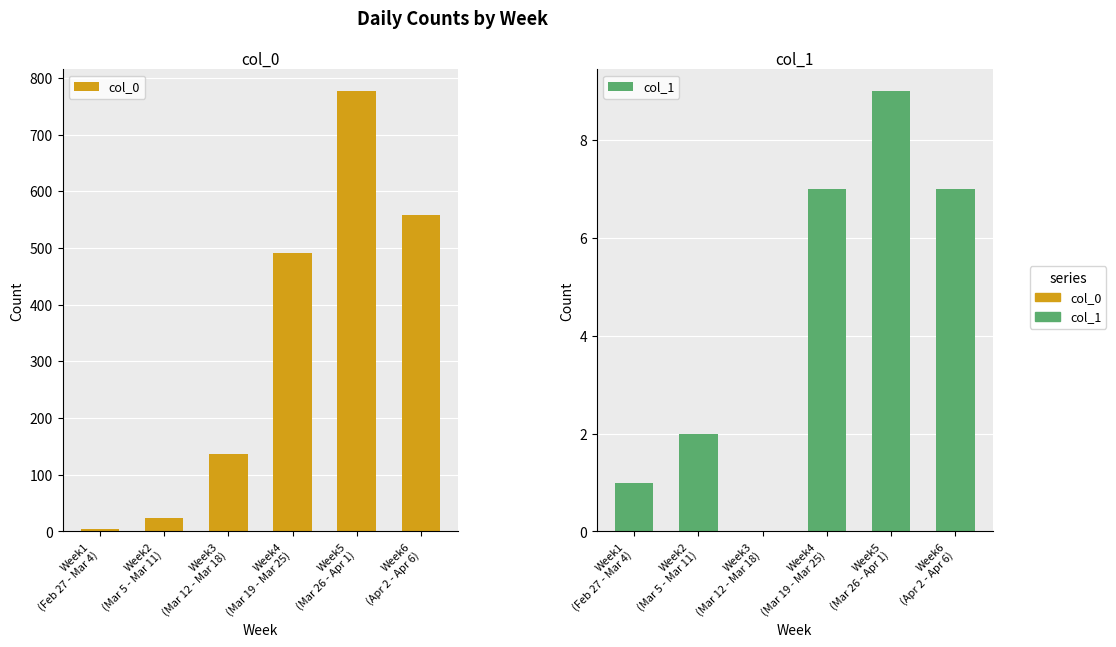

Is the value of col_1 at Week6
(Apr 2 - Apr 6) greater than the value of col_0 at Week4
(Mar 19 - Mar 25)?

No